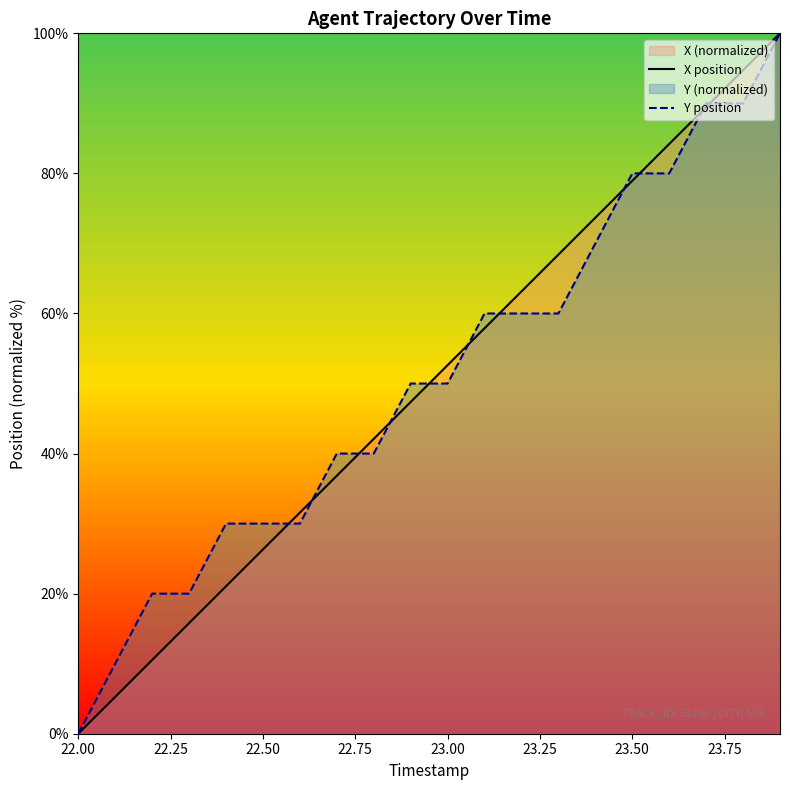

What is the sum of all Y position values?

1010.0